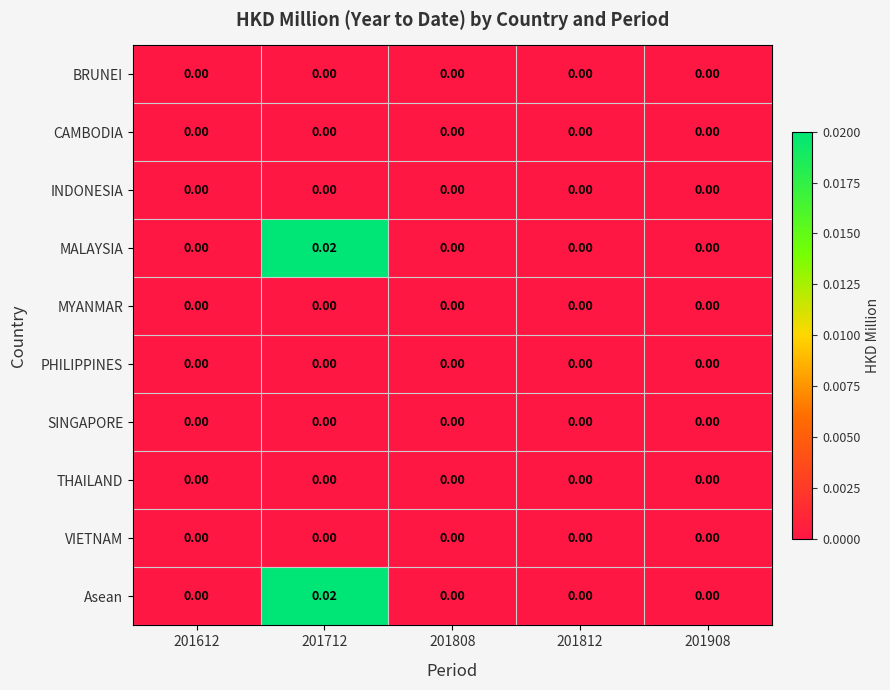

At which category is the sum across all series the highest?

201712